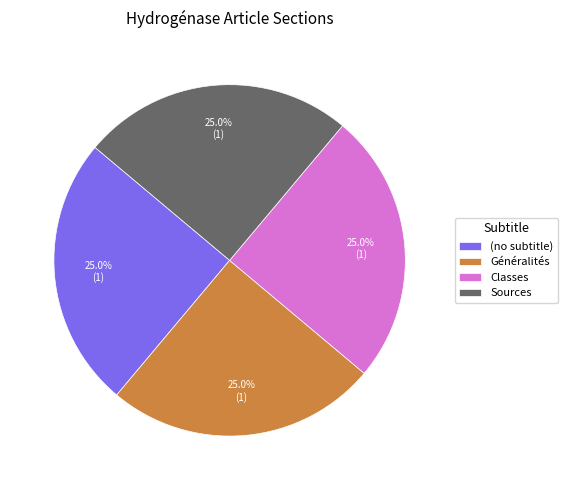

What percentage is the Classes slice, to the nearest percent?

25%